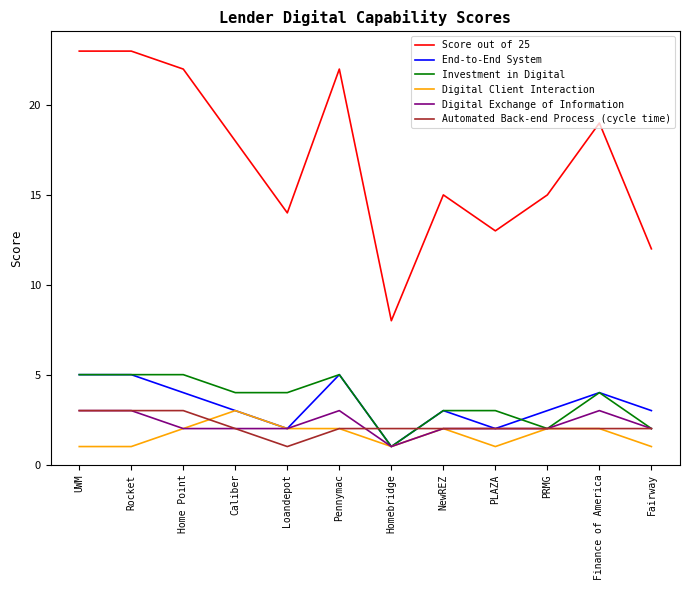

Which series has the widest spread of values?

Score out of 25